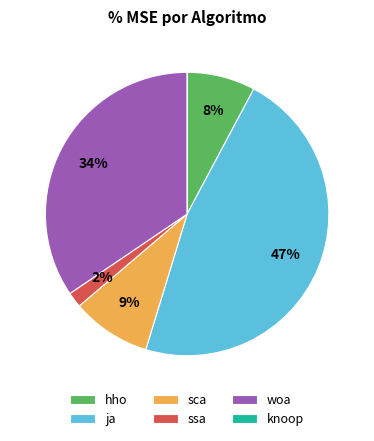

Combined, do sca and hho account for over 50%?

No